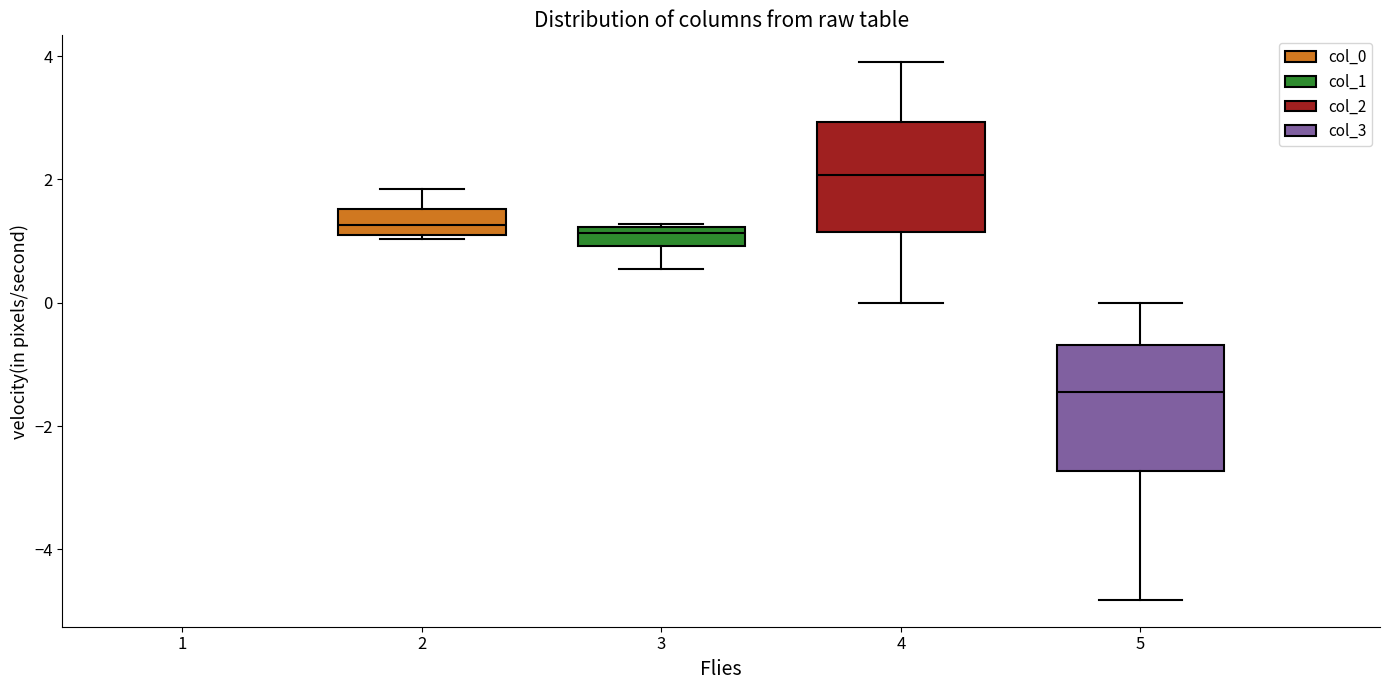

Reading left to right, read every box against the y-axis: the position of its median line, the range the box covers, and the ends of its whiskers. The values are not printed on the chart, so give them approximately, as read against the axis.

2: median 1.2 (inside the box), box 1.2 to 1.6, whiskers 1.0 to 1.8
3: median 1.2 (just below the box's upper edge), box 1.0 to 1.2, whiskers 0.6 to 1.2
4: median 2.0, box 1.2 to 3.0, whiskers 0.0 to 3.8
5: median -1.4, box -2.8 to -0.6, whiskers -4.8 to 0.0